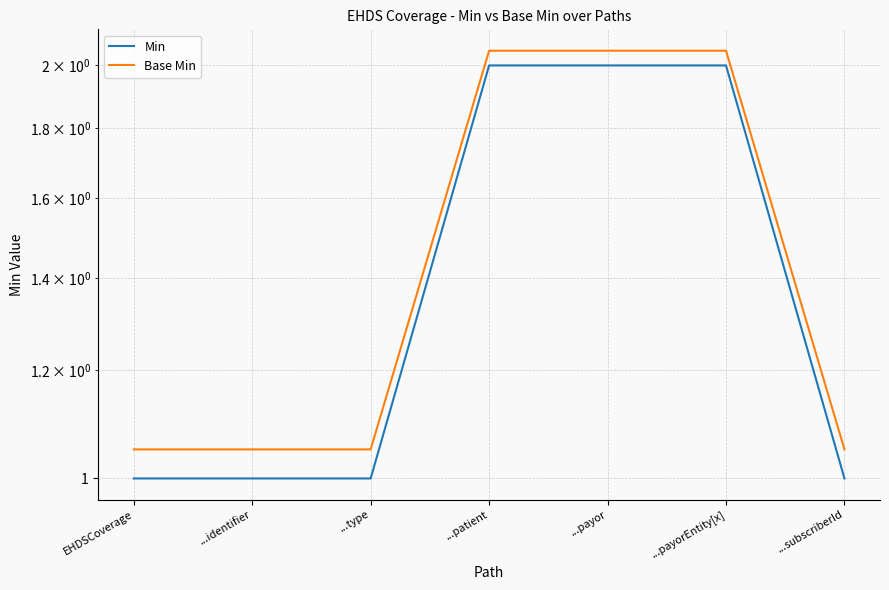

True or false: Base Min and Min cross at least once.

False